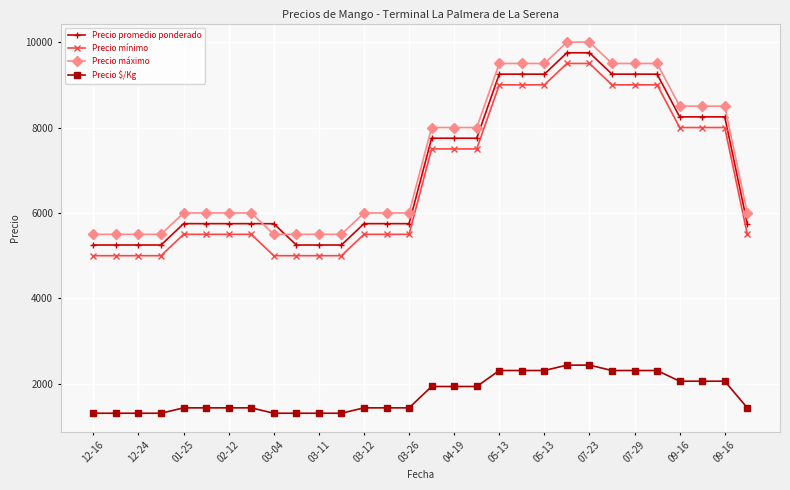

At how many categories does at least one series exceed 7031?

14